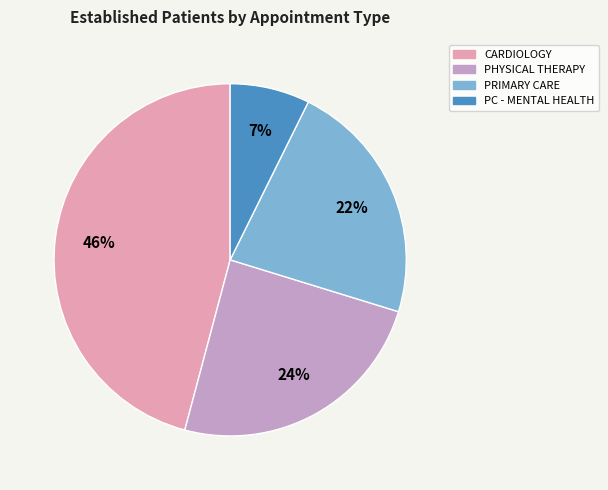

Count the number of slices in the pie.

4